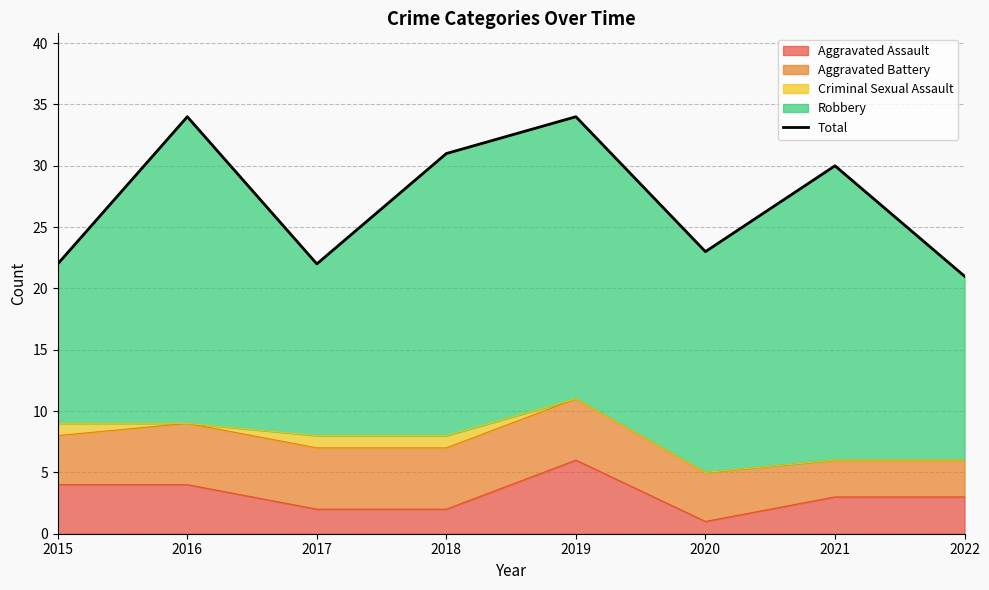

What is the change in value from 2017 to 2021?

+8